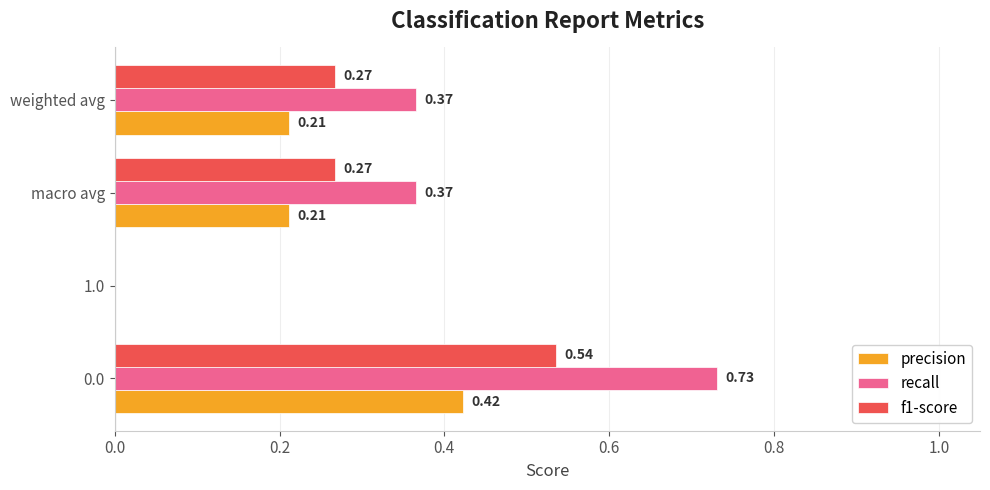

Which series changed the most between 1.0 and macro avg?

recall